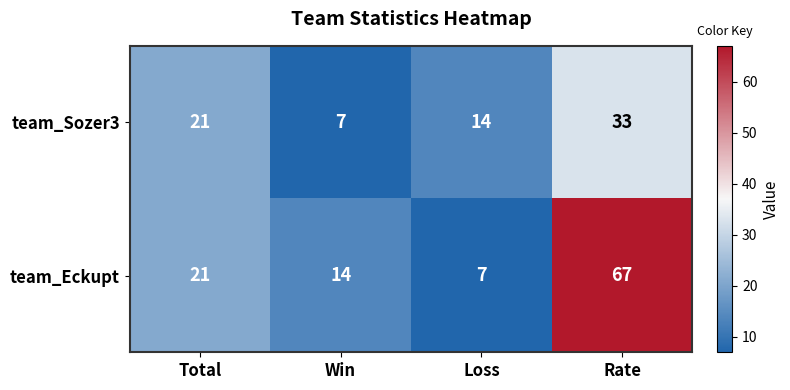

What is the average value of the team_Eckupt series?

27